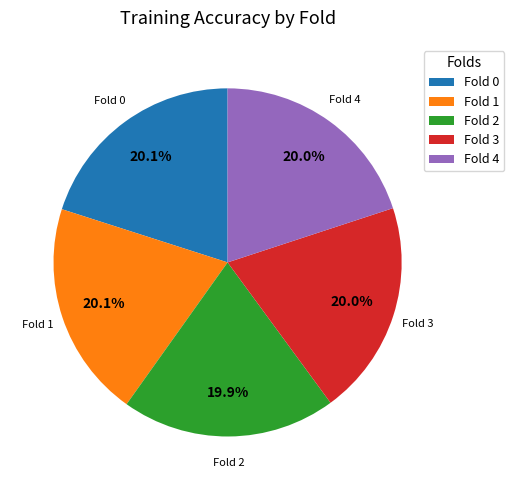

Does Fold 2 represent more than half of the total?

No